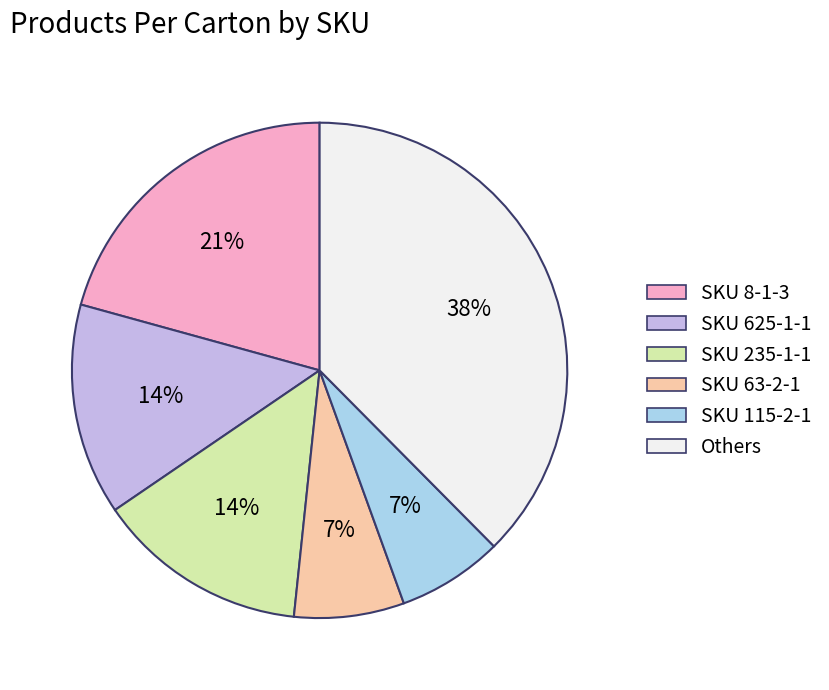

Do SKU 625-1-1 and Others together represent more than half of the pie?

Yes